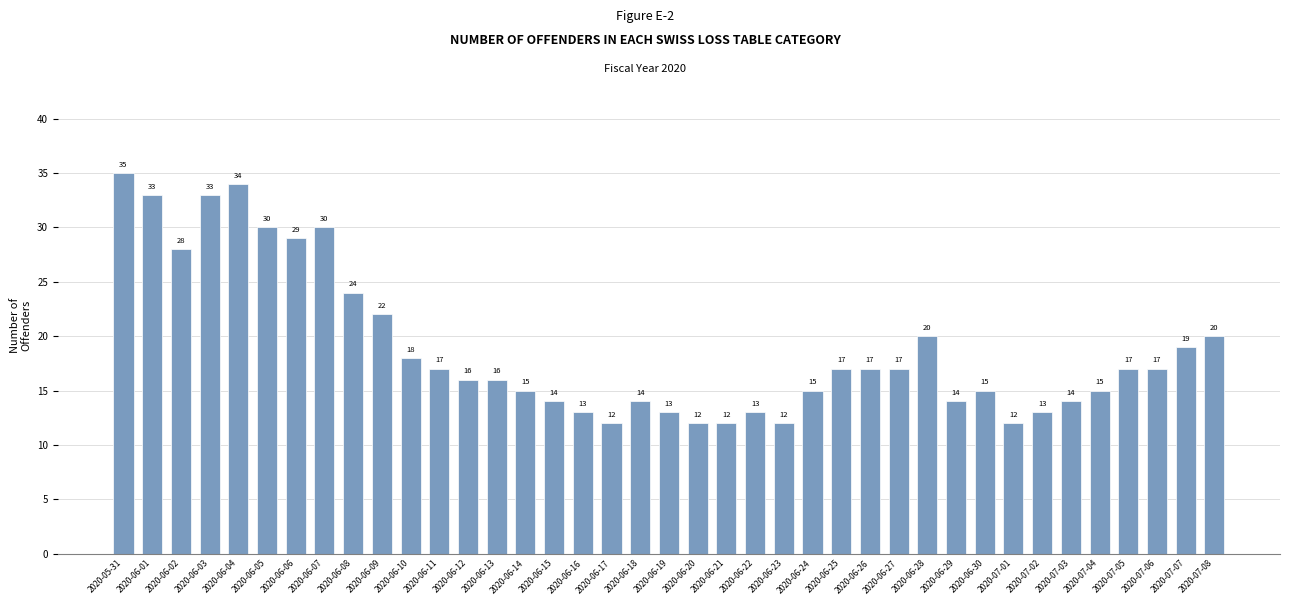

True or false: the data shows 10 at 2020-07-03.

False